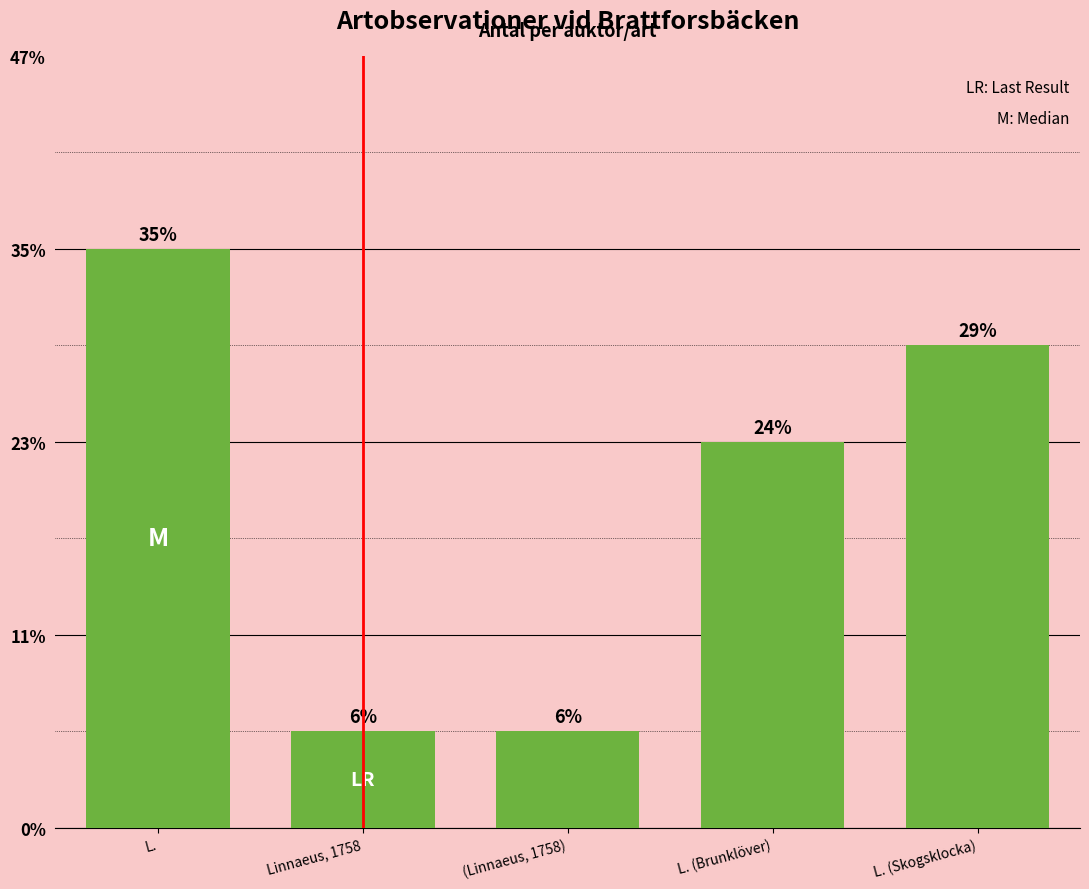

Does the chart contain any negative values?

No